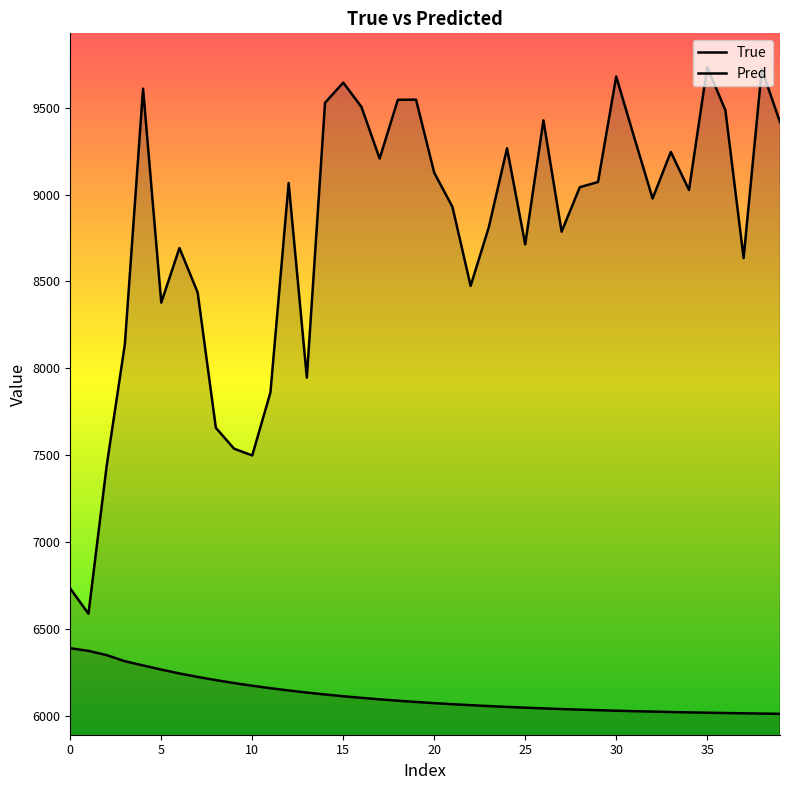

How many distinct data groups are displayed?

2